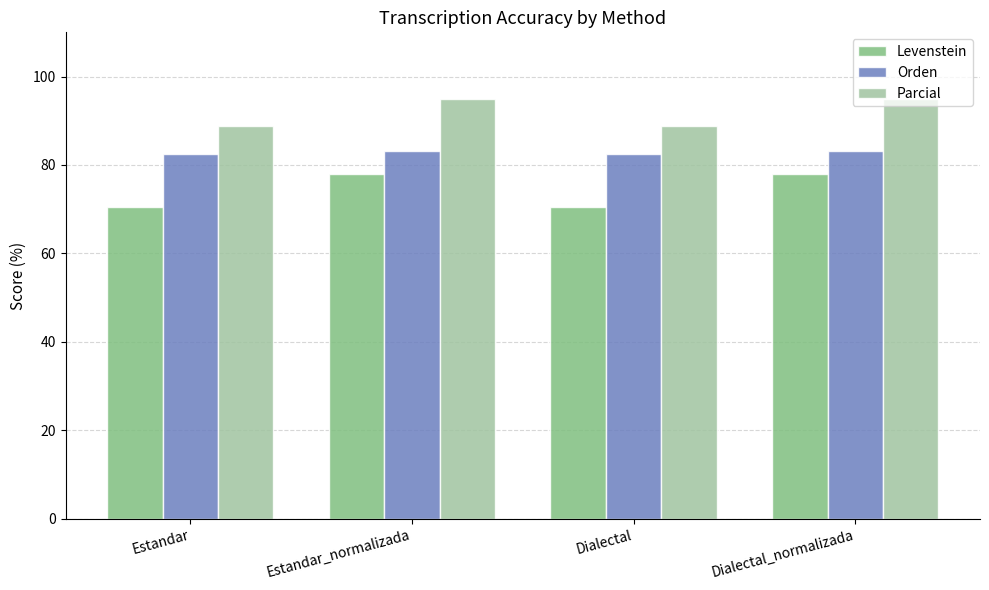

What value does the Parcial series have at Estandar?

88.9